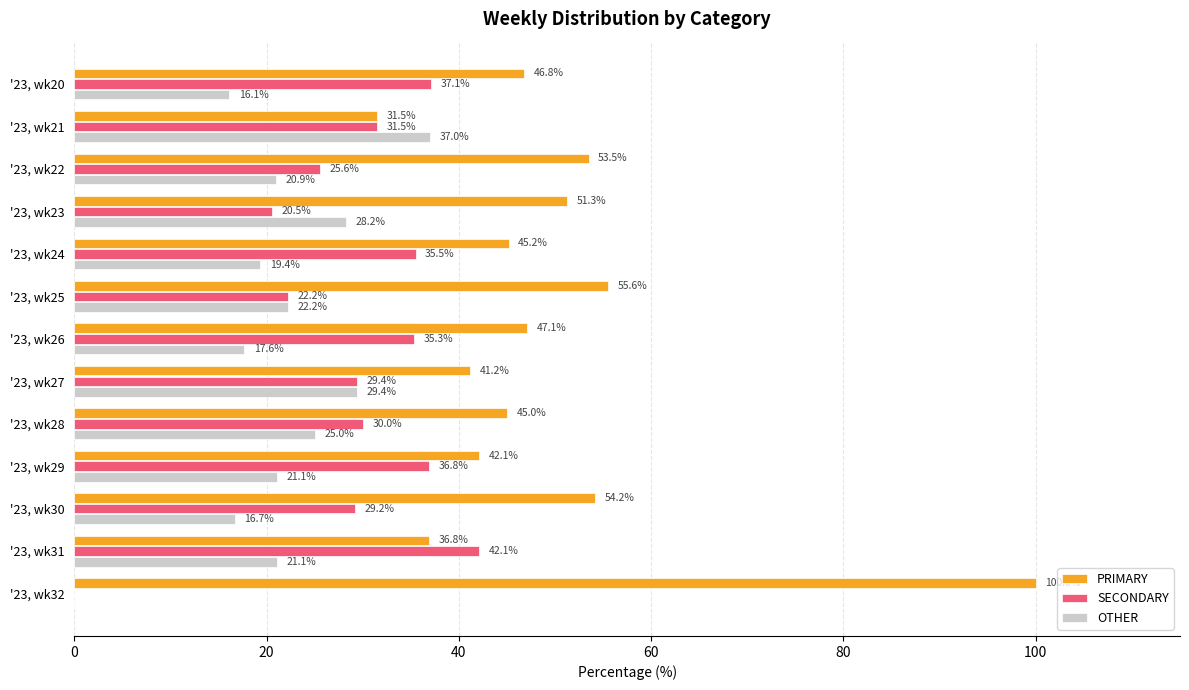

What are all the series names shown in the legend?

PRIMARY, SECONDARY, OTHER